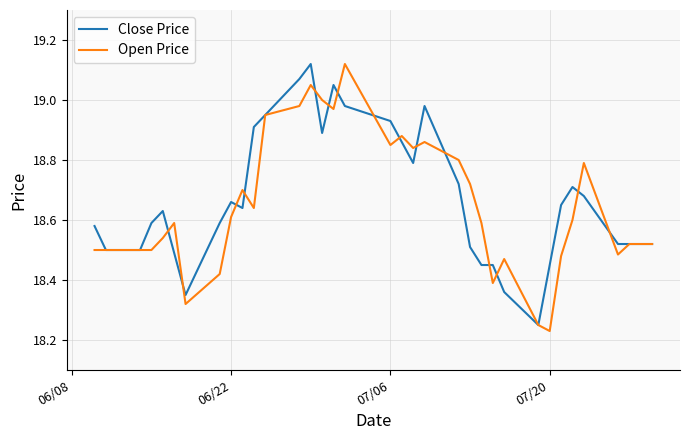

Which series has the widest spread of values?

Open Price